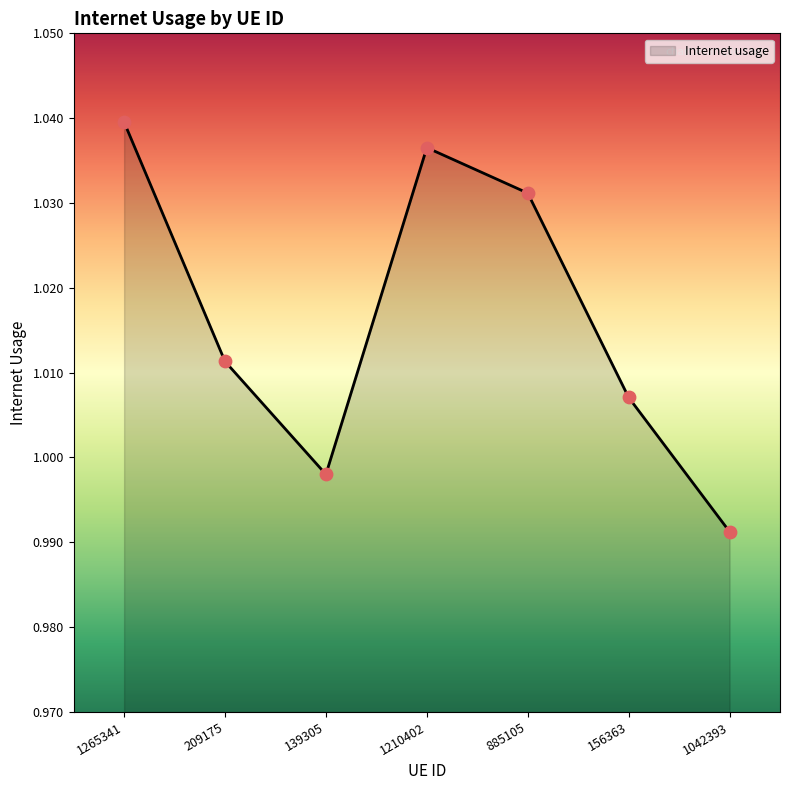

Between 156363 and 885105, which is larger?

885105